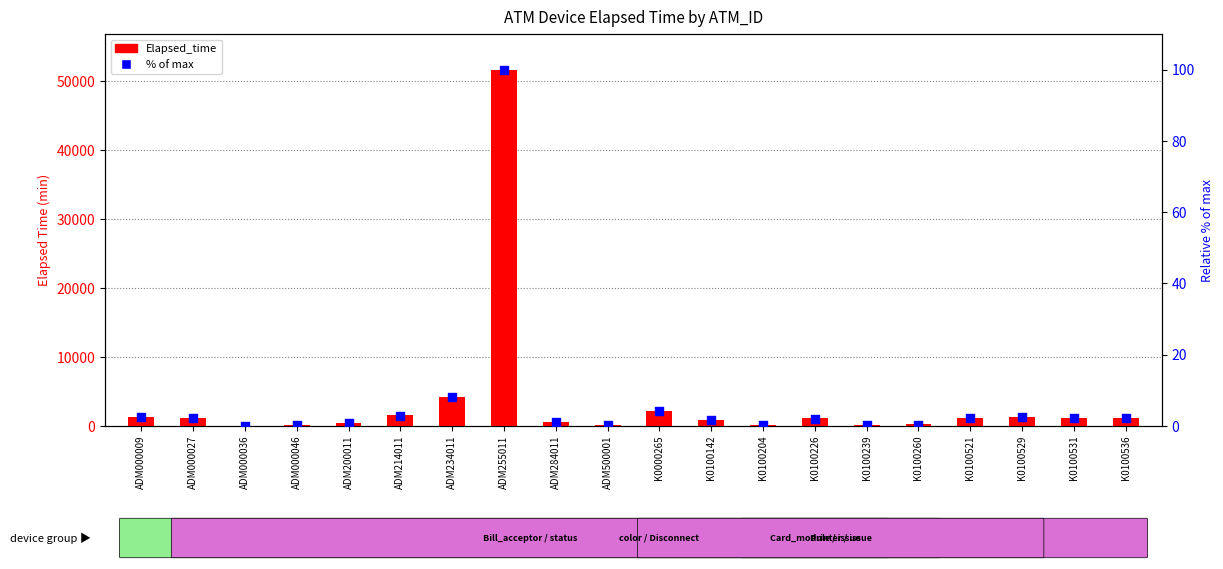

Is the value of % of max at K0100204 greater than the value of Elapsed_time at K0100226?

No